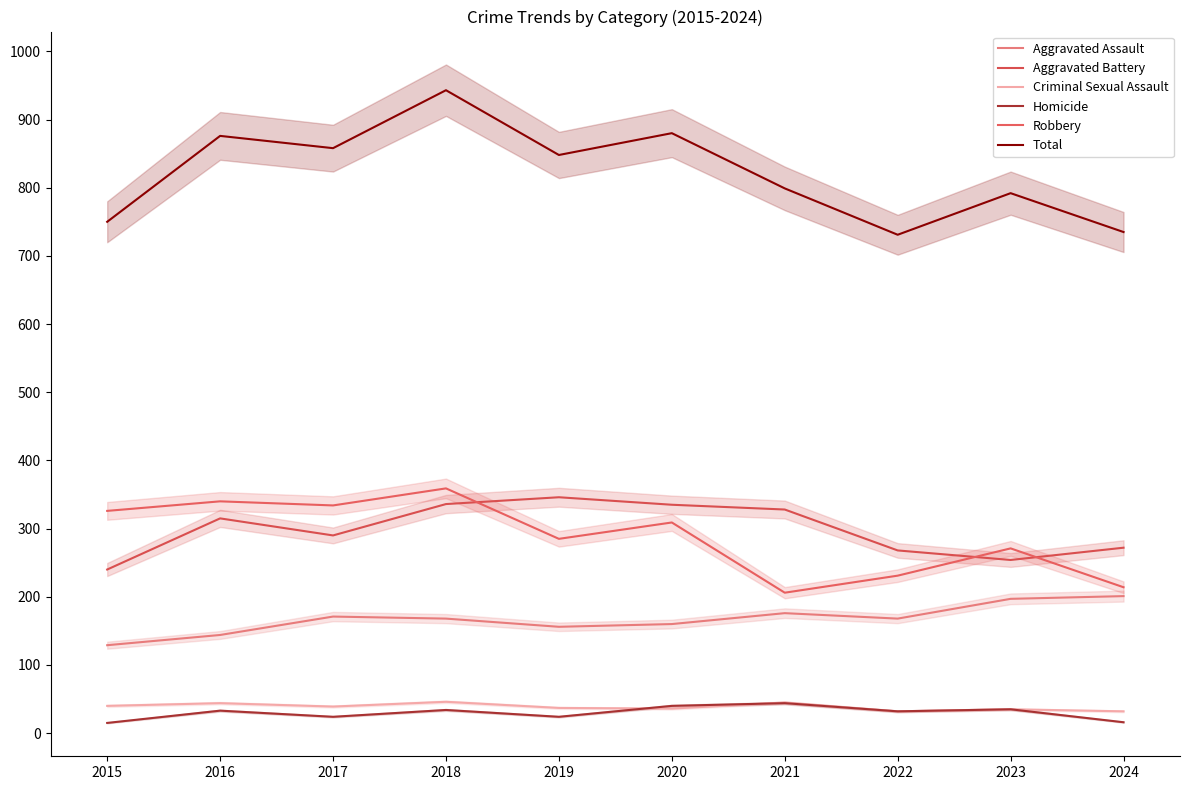

Reading left to right, extract all data points from this chart.

Aggravated Assault: 2015=129	2016=144	2017=171	2018=168	2019=156	2020=160	2021=176	2022=168	2023=197	2024=201
Aggravated Battery: 2015=240	2016=315	2017=290	2018=336	2019=346	2020=335	2021=328	2022=268	2023=254	2024=272
Criminal Sexual Assault: 2015=40	2016=44	2017=39	2018=46	2019=37	2020=36	2021=45	2022=32	2023=35	2024=32
Homicide: 2015=15	2016=33	2017=24	2018=34	2019=24	2020=40	2021=44	2022=32	2023=35	2024=16
Robbery: 2015=326	2016=340	2017=334	2018=359	2019=285	2020=309	2021=206	2022=231	2023=271	2024=214
Total: 2015=750	2016=876	2017=858	2018=943	2019=848	2020=880	2021=799	2022=731	2023=792	2024=735